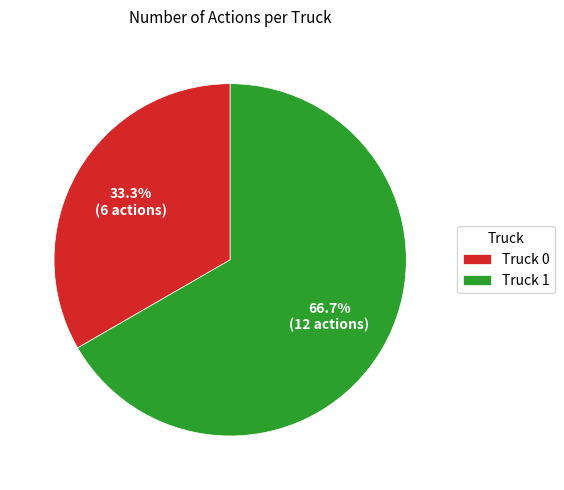

Rank the categories by value from highest to lowest.

Truck 1, Truck 0